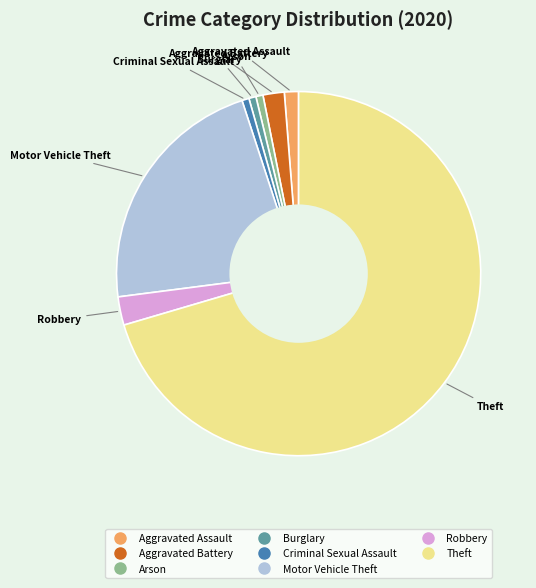

Which category accounts for the majority?

Theft